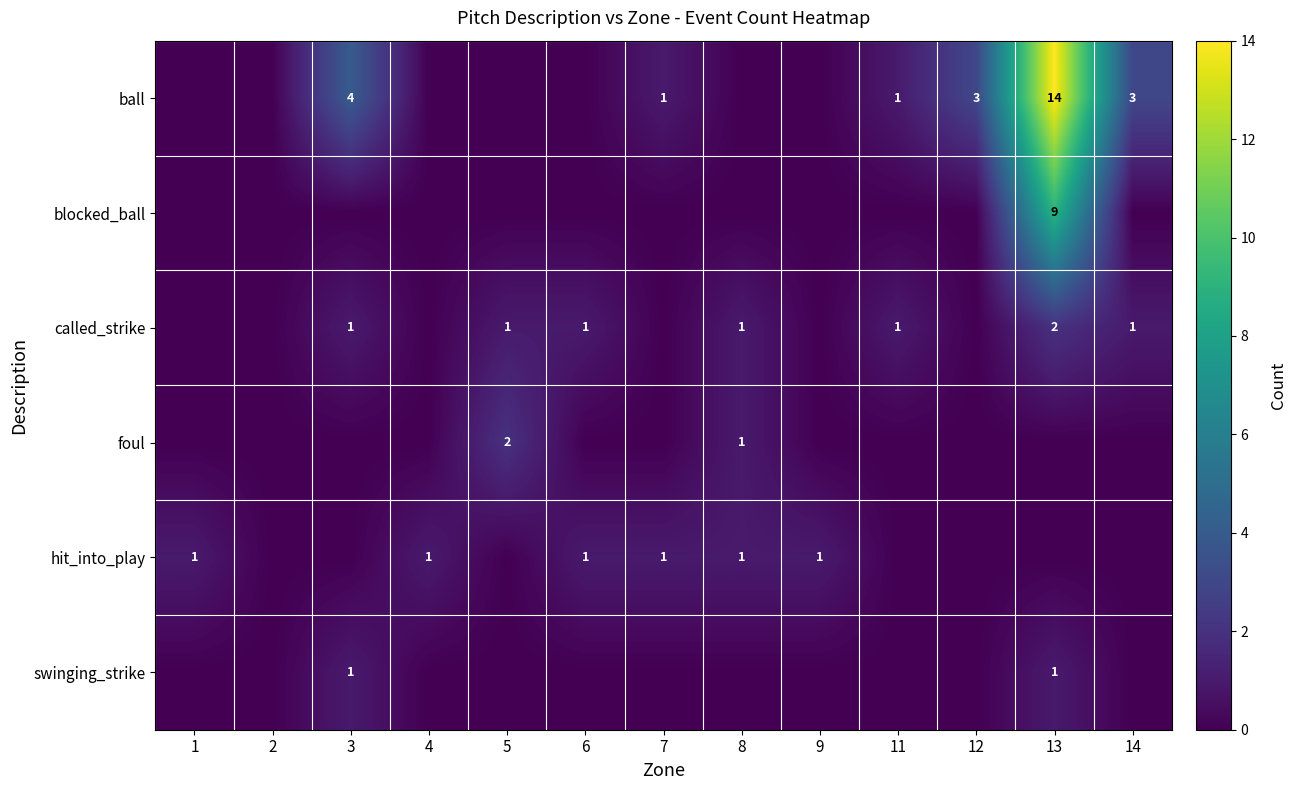

True or false: foul has a value of 0 at 5.

False